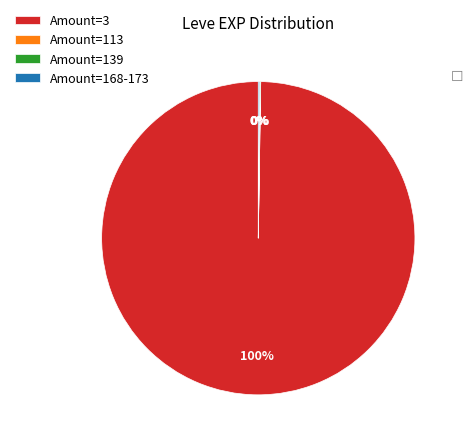

To the nearest percent, what percentage of the pie is Amount=3?

100%